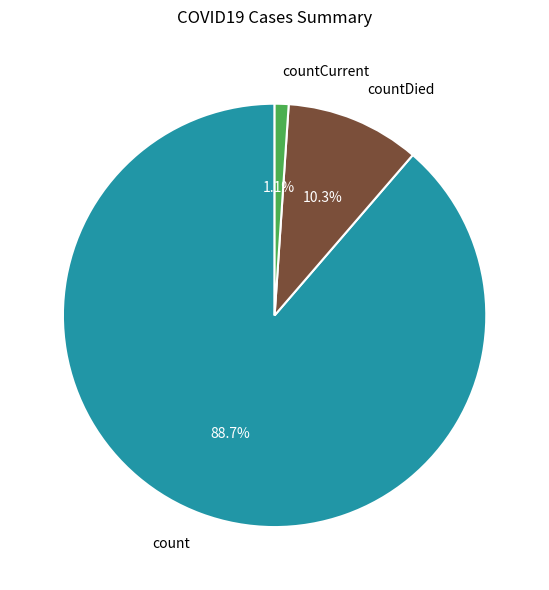

To the nearest percent, what portion does count represent?

89%